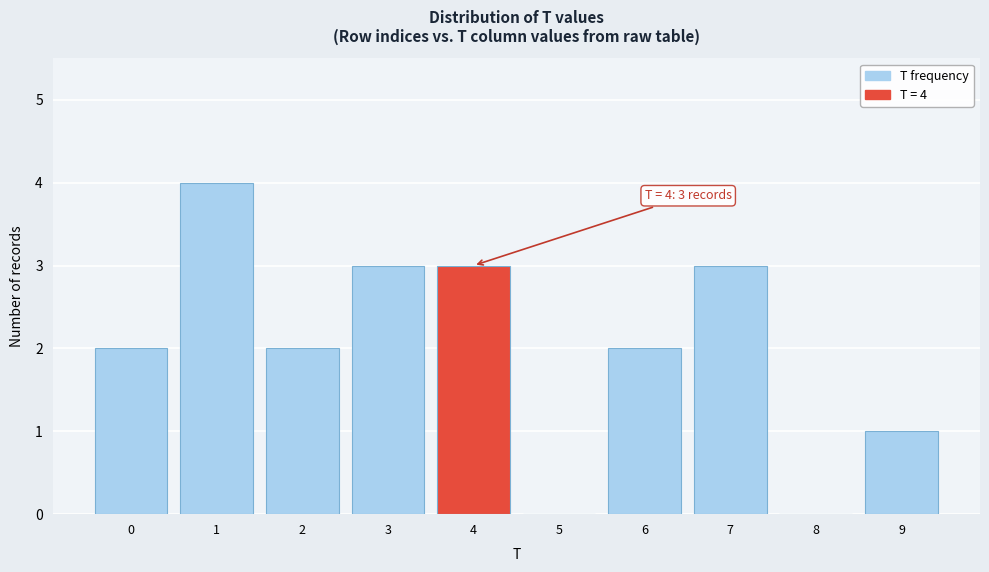

Which range on the x-axis has the tallest bar?

0.5 to 1.5